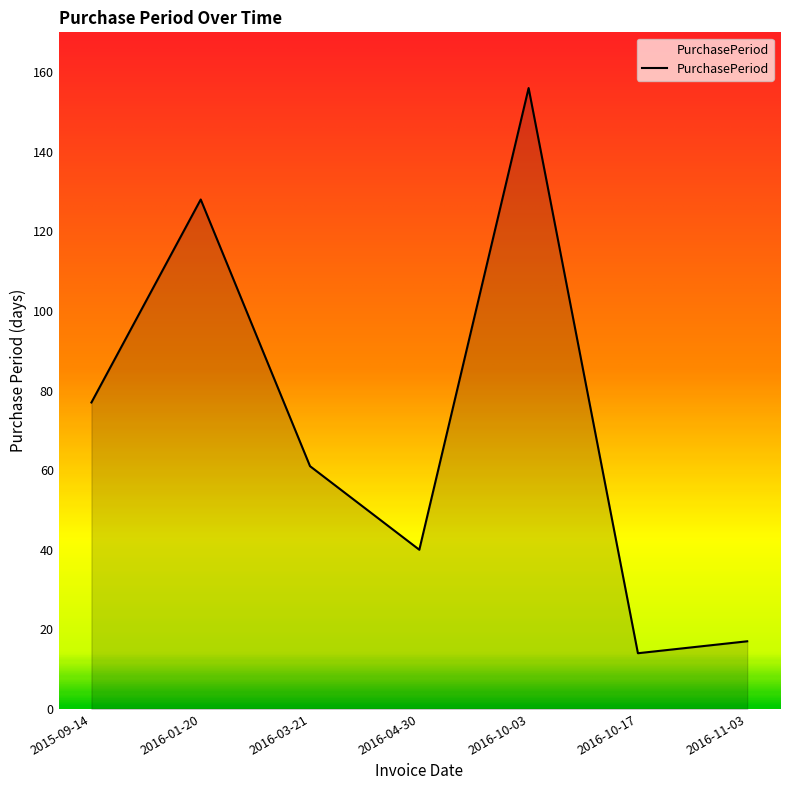

What is the maximum value shown in the chart?

156